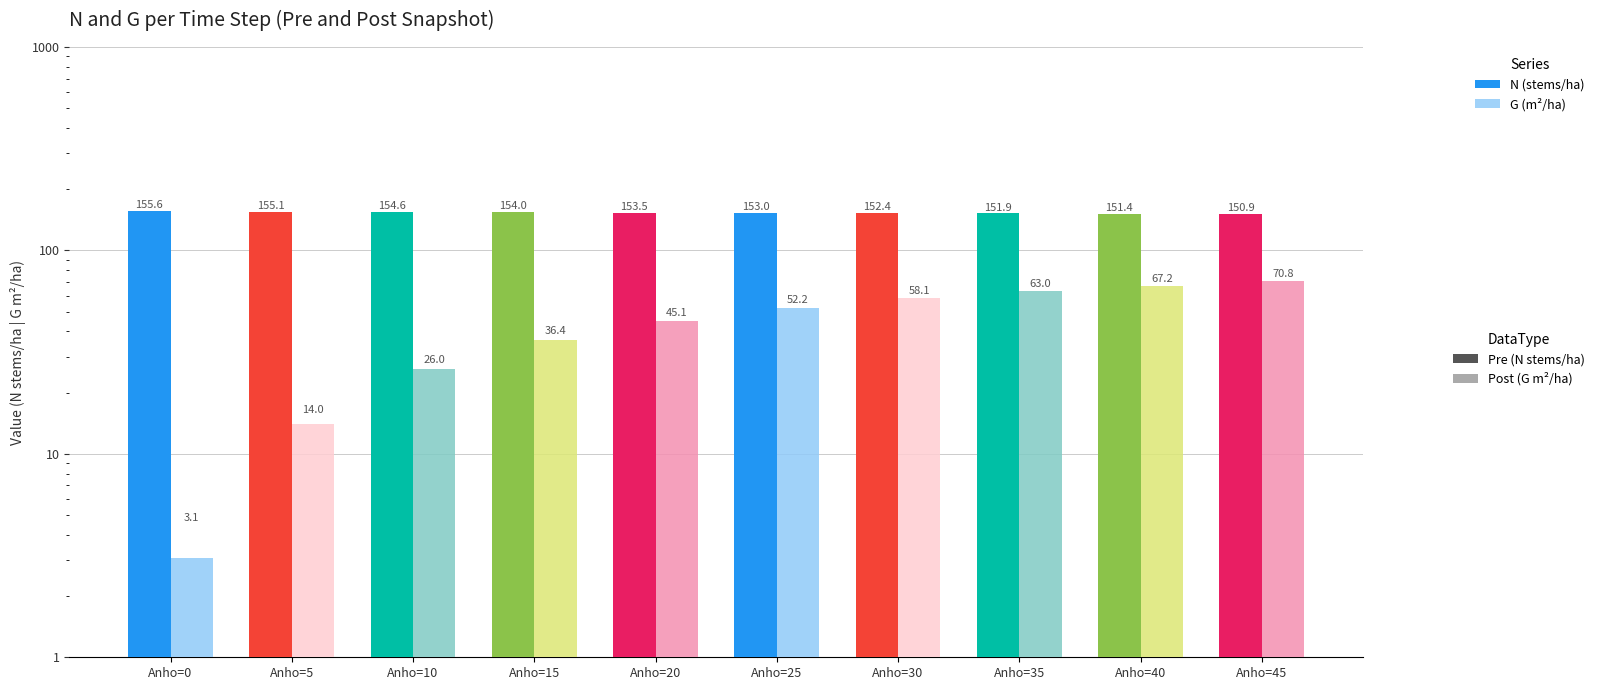

Which label corresponds to the largest value in the chart?

Anho=0